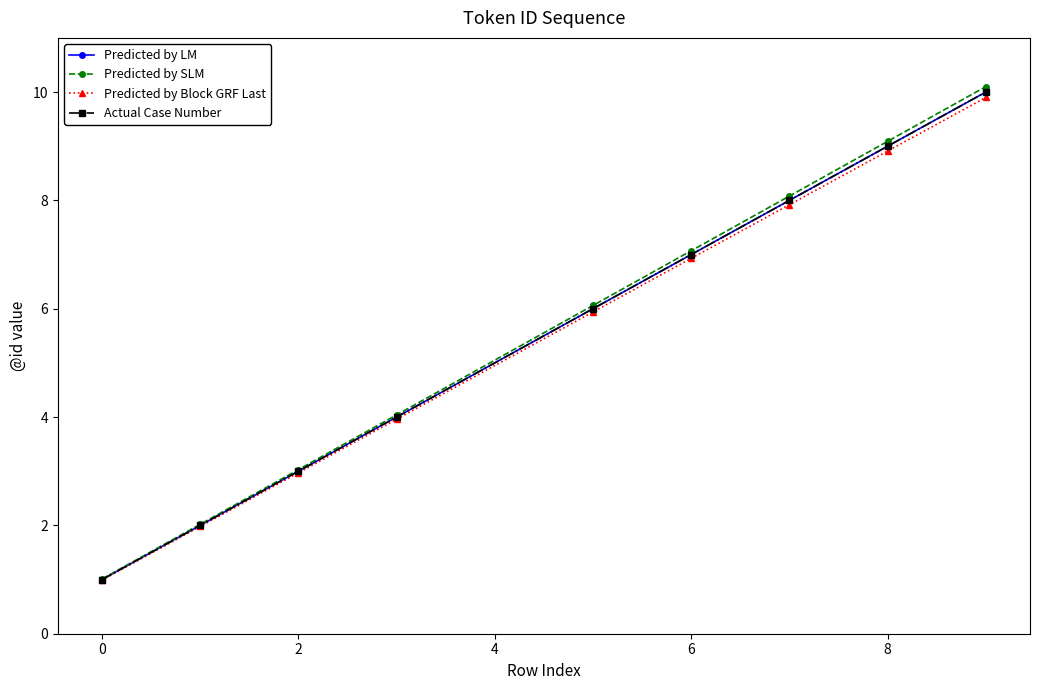

Reading left to right, what are all the values shown in this chart?

Predicted by LM: 1.0	2.0	3.0	4.0	6.0	7.0	8.0	9.0	10.0
Predicted by SLM: 1.0	2.0	3.0	4.0	6.1	7.1	8.1	9.1	10.1
Predicted by Block GRF Last: 1.0	2.0	3.0	4.0	5.9	6.9	7.9	8.9	9.9
Actual Case Number: 1.0	2.0	3.0	4.0	6.0	7.0	8.0	9.0	10.0